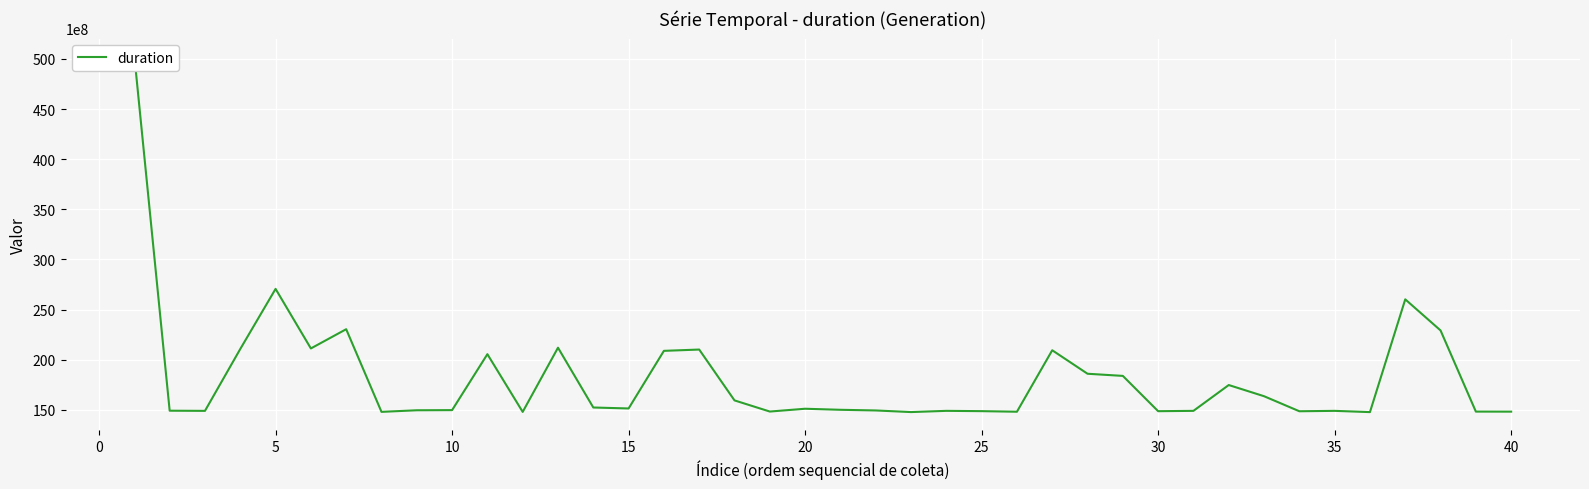

Is it true that the value at −5 is 19183163468?

False